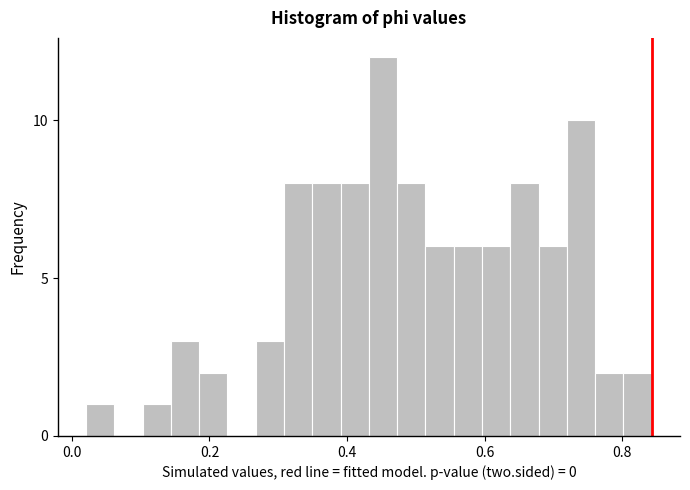

Around what value on the x-axis is the tallest bar? Give the approximate position of its centre, as read against the axis.

0.46